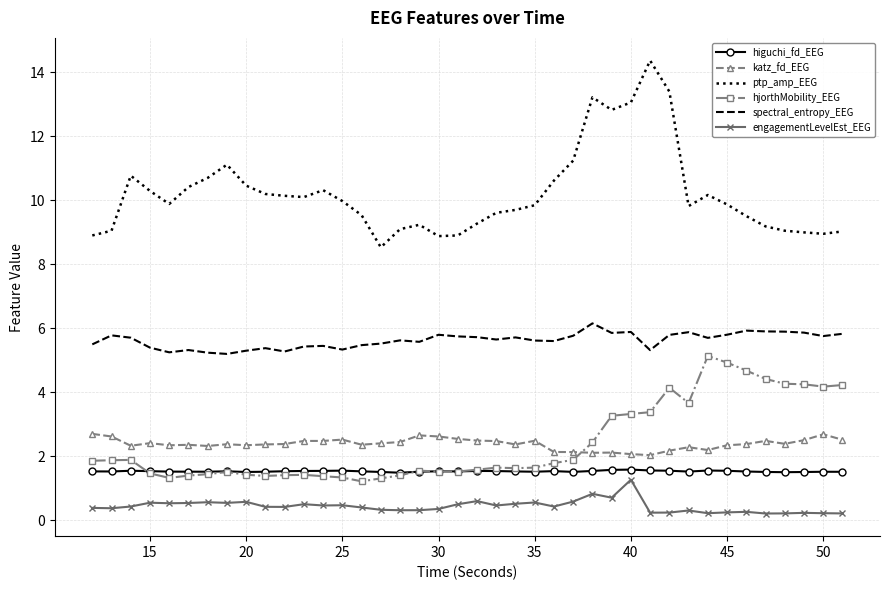

True or false: hjorthMobility_EEG and ptp_amp_EEG intersect in this chart.

False